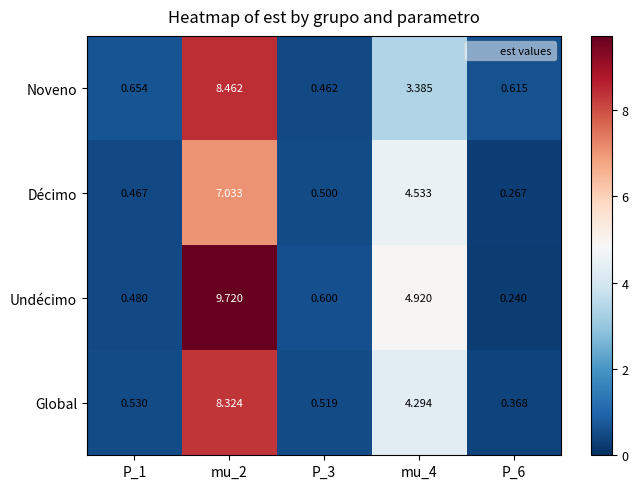

List the series in order of their peak value, highest first.

Undécimo, Noveno, Global, Décimo